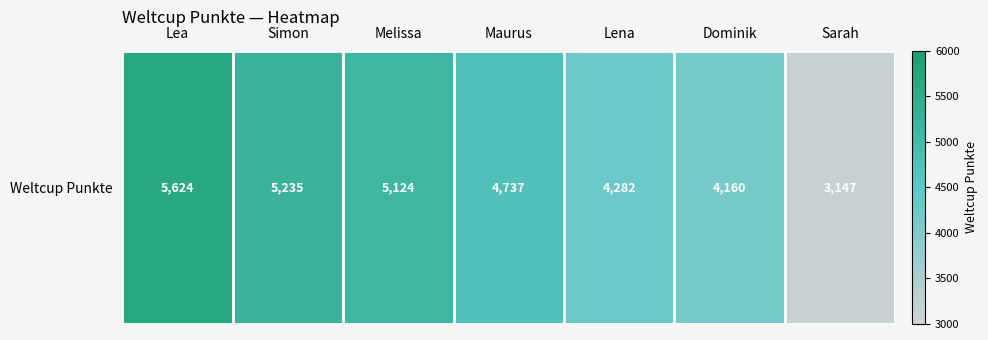

Where does the data first go above 4737?

Lea